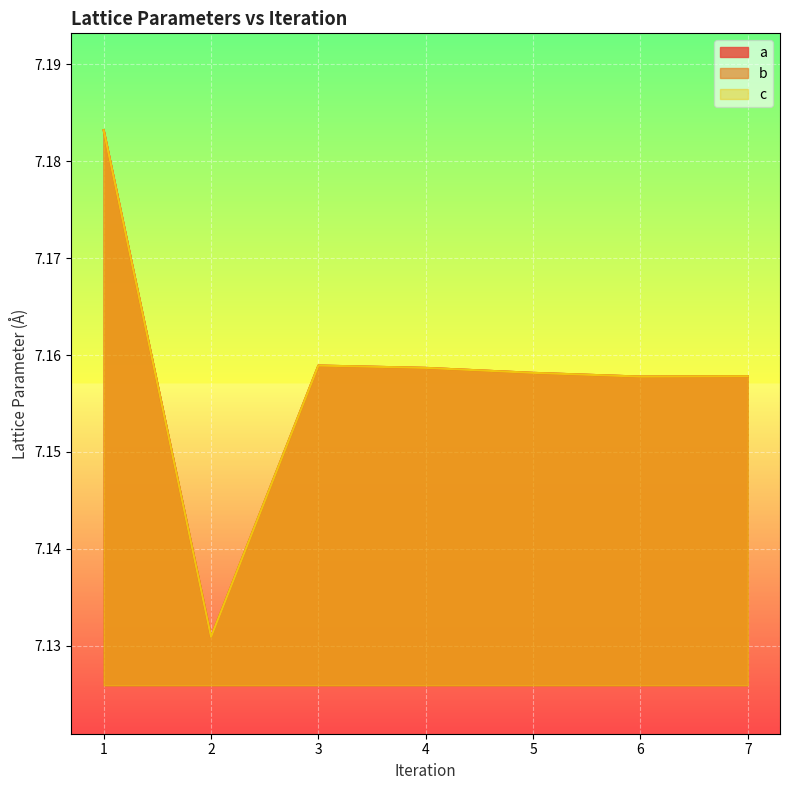

True or false: a and b intersect in this chart.

False